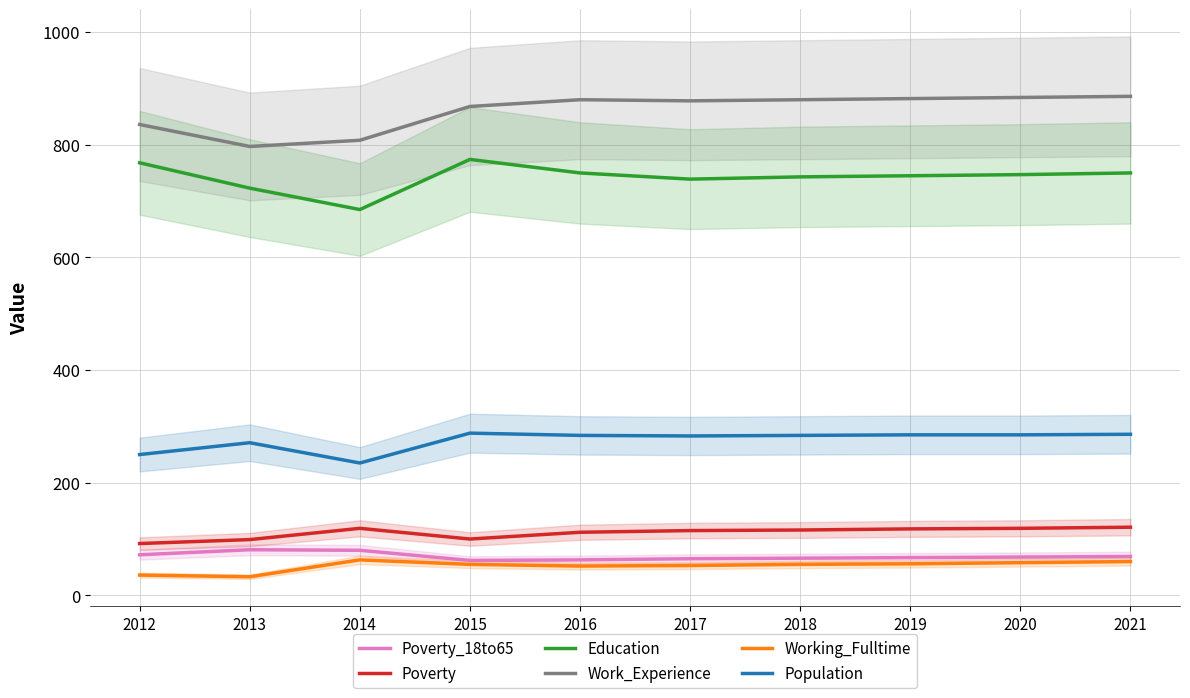

How many lines are shown in the chart?

6